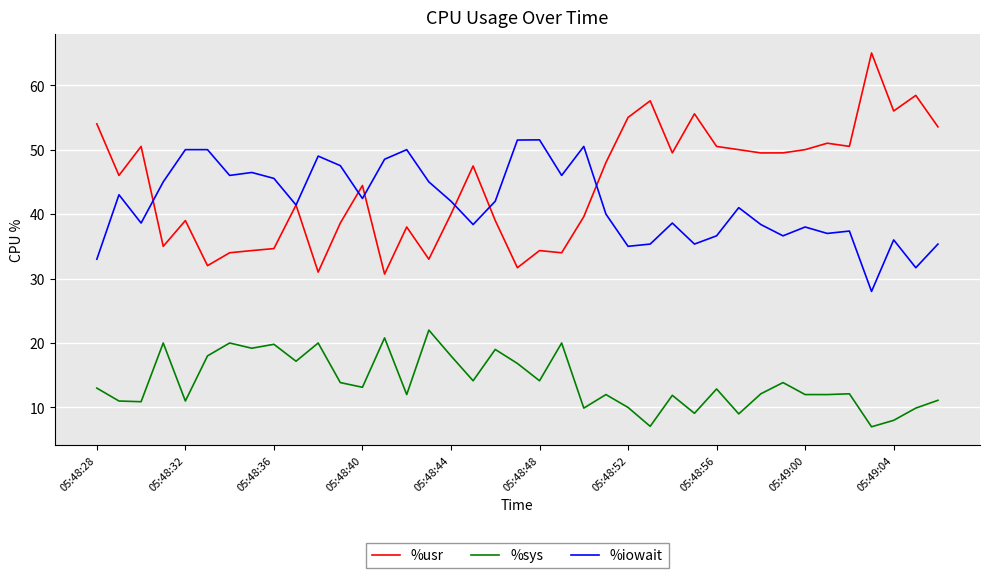

Which series has the largest range (max minus min)?

%usr